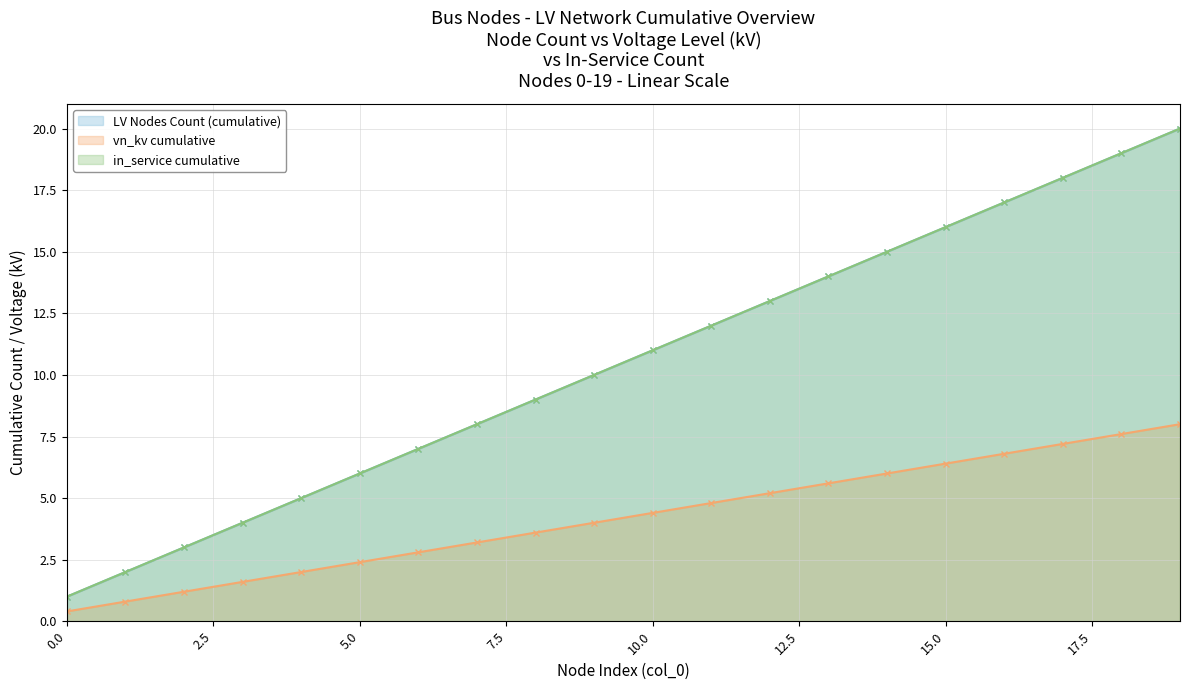

What is the total value across all series at 14?

36.0